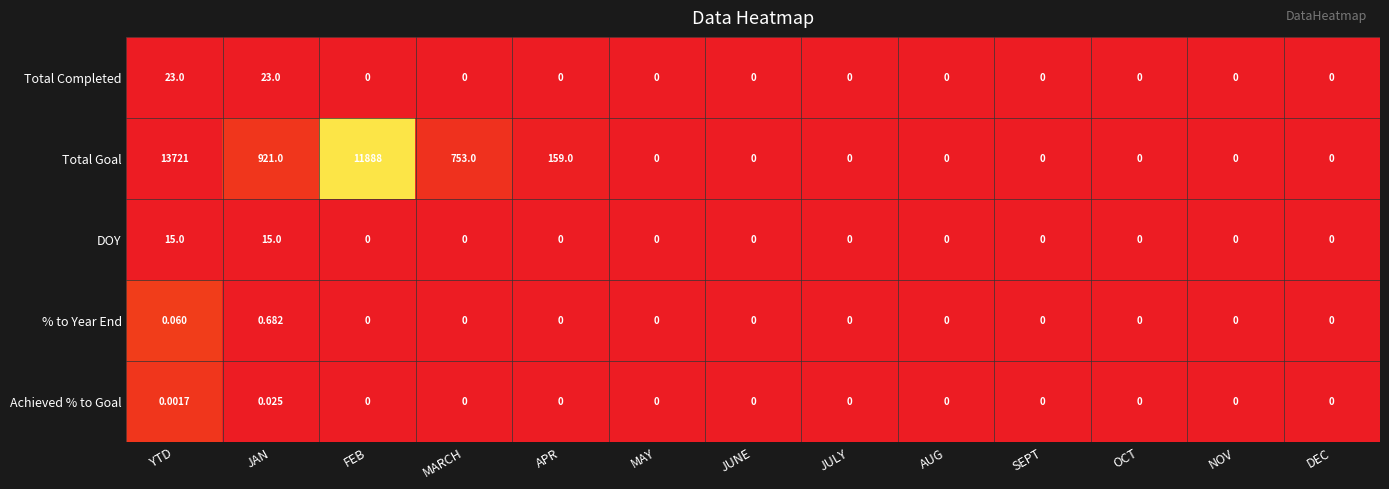

Which category has the highest value across all series?

YTD